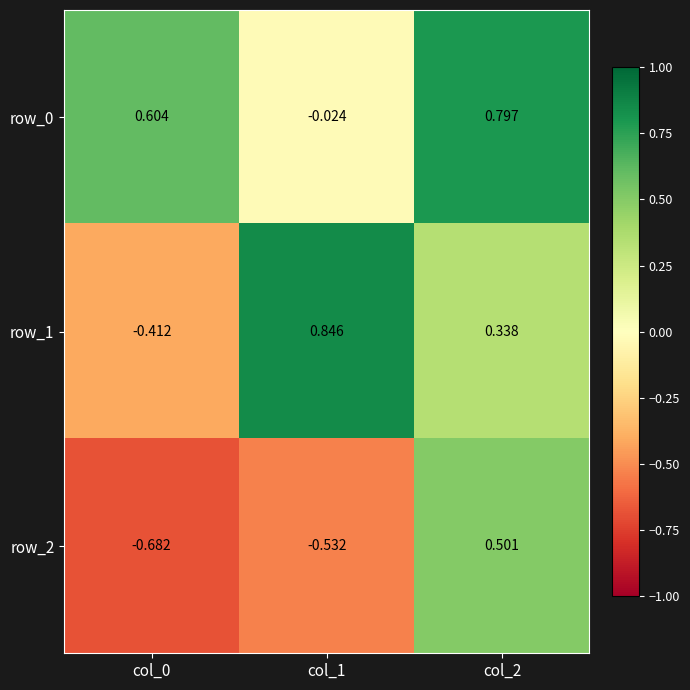

Is the value of row_1 at col_2 greater than the value of row_0 at col_2?

No